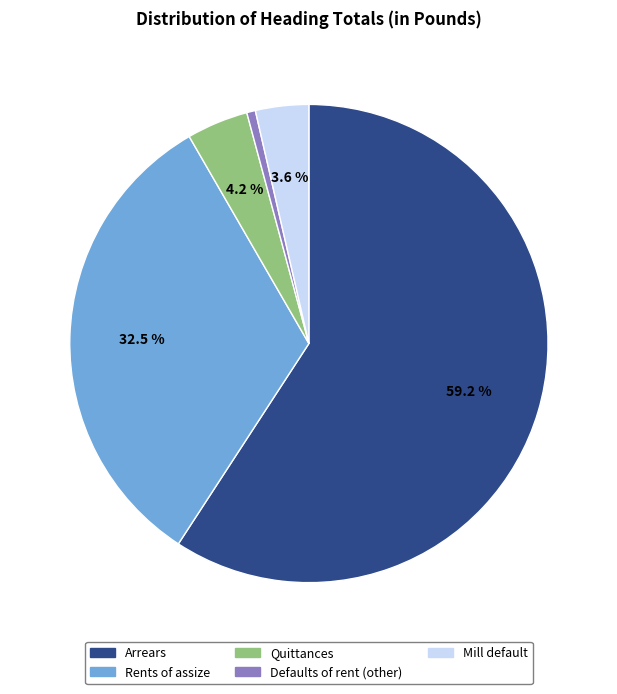

Is the sum of Rents of assize and Quittances greater than half?

No